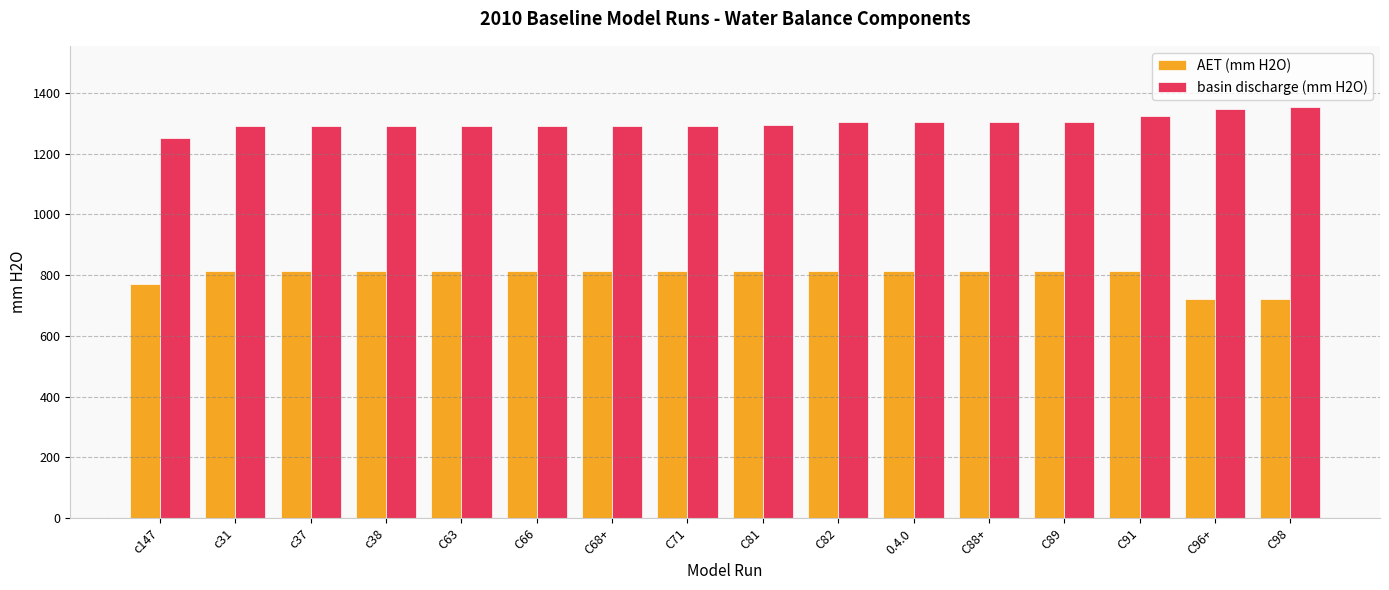

What is the smallest value displayed?

723.0